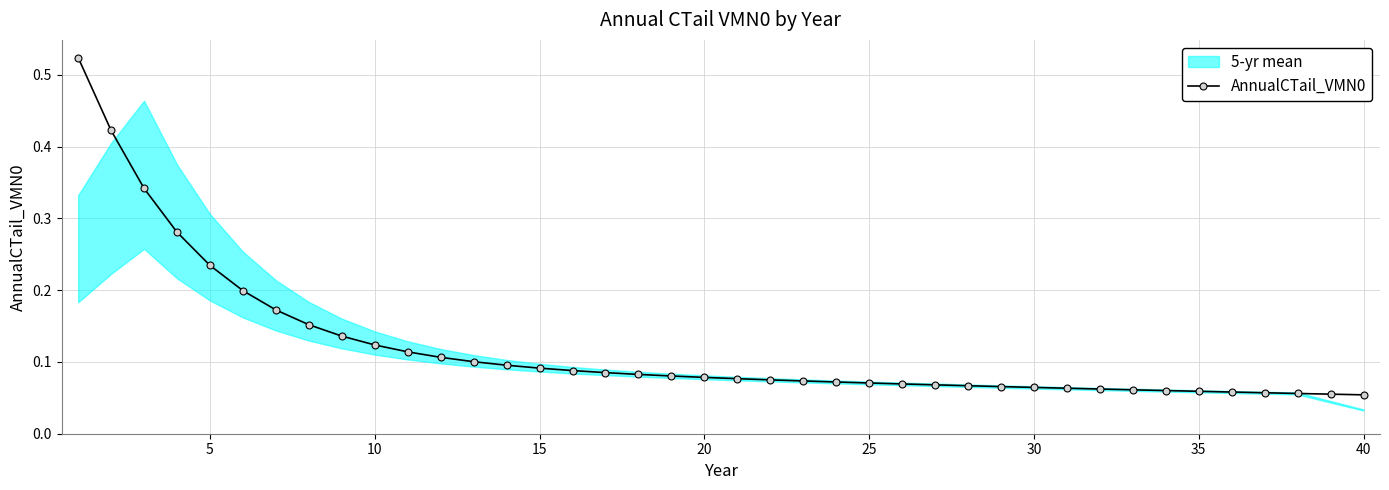

What is the value of the 13th point from the left?

0.1